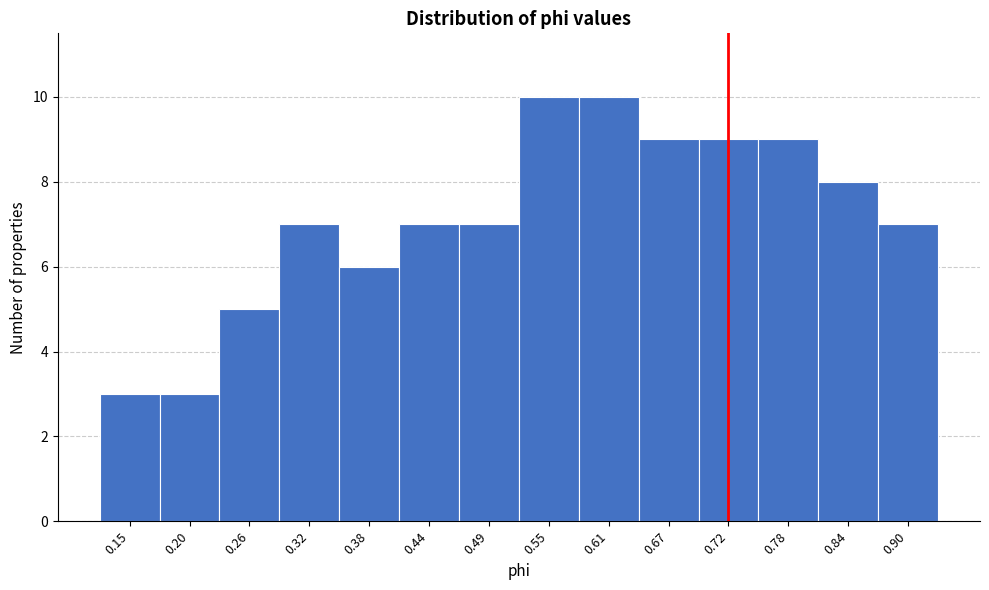

Reading right to left, transcribe all the data shown in this chart.

0.90=7	0.84=8	0.78=9	0.72=9	0.67=9	0.61=10	0.55=10	0.49=7	0.44=7	0.38=6	0.32=7	0.26=5	0.20=3	0.15=3